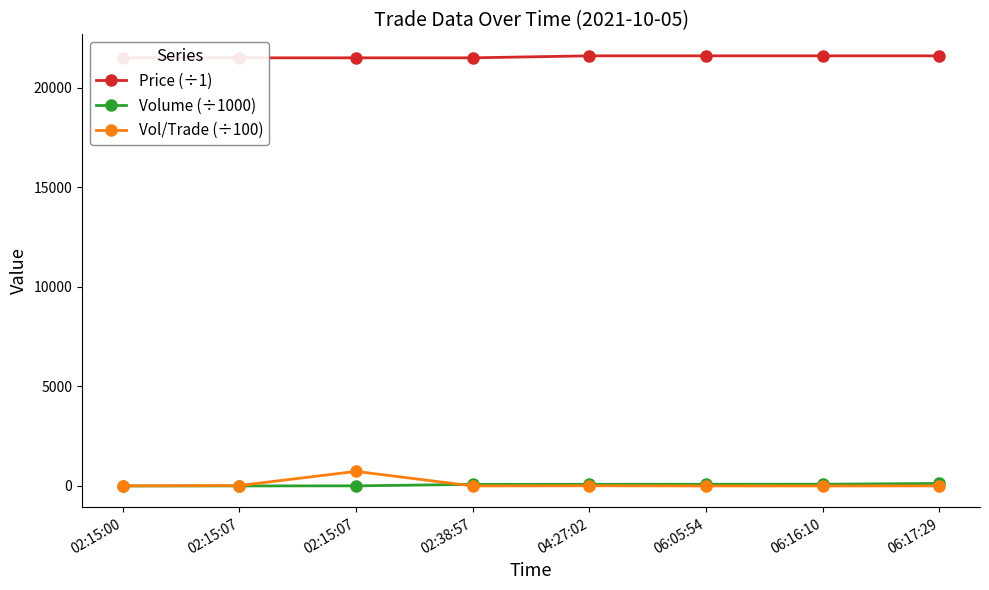

At which label does Volume (÷1000) reach its peak?

06:17:29